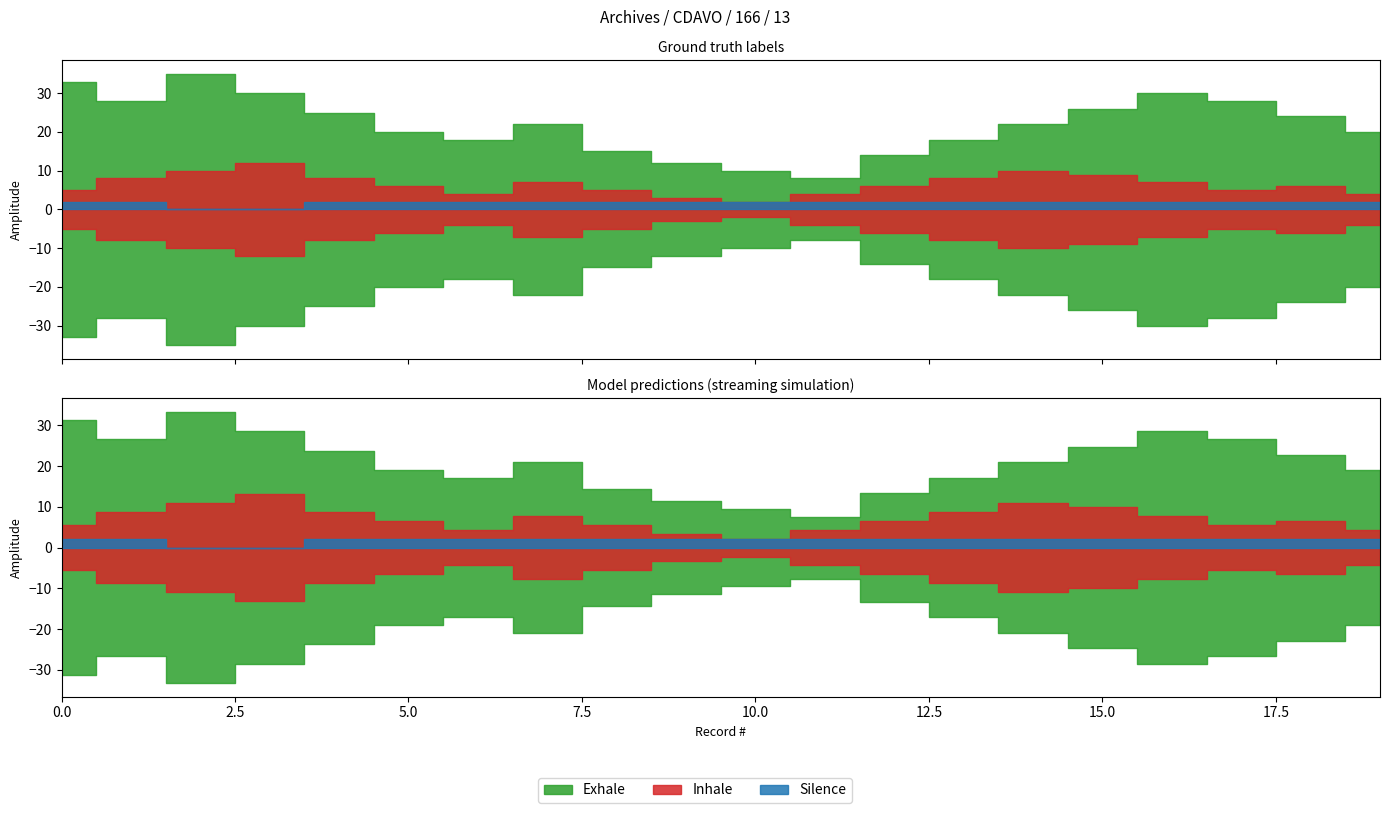

How many distinct data groups are displayed?

3